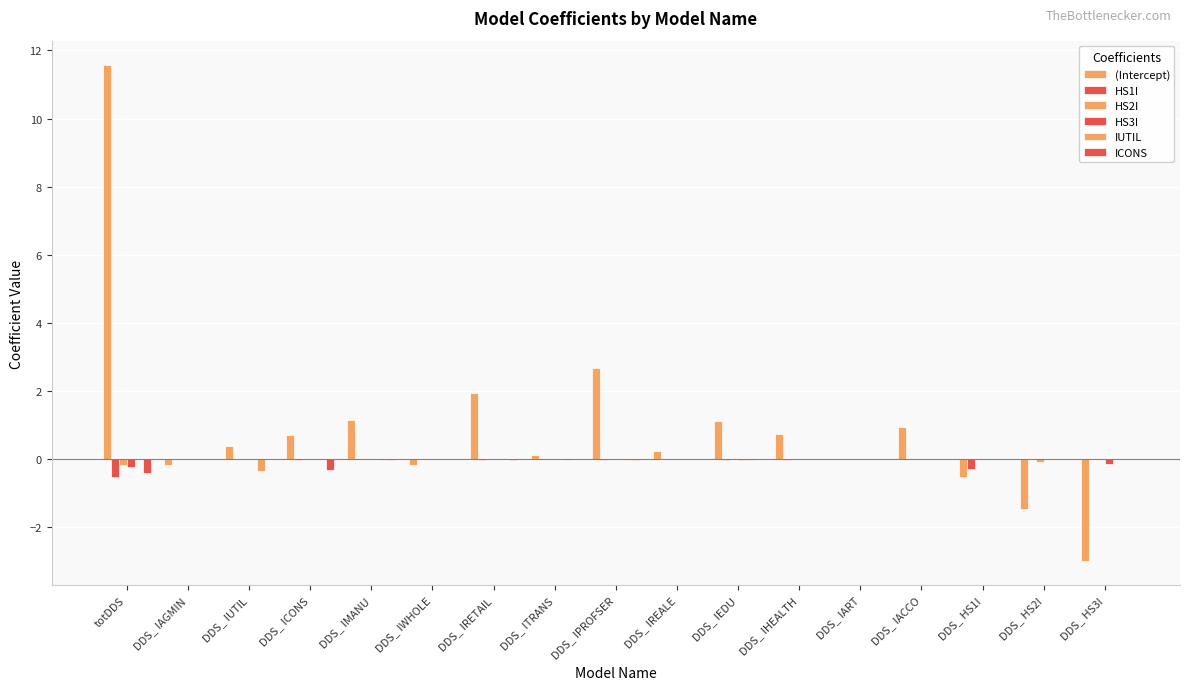

What is the label of the 17th bar from the right?

totDDS